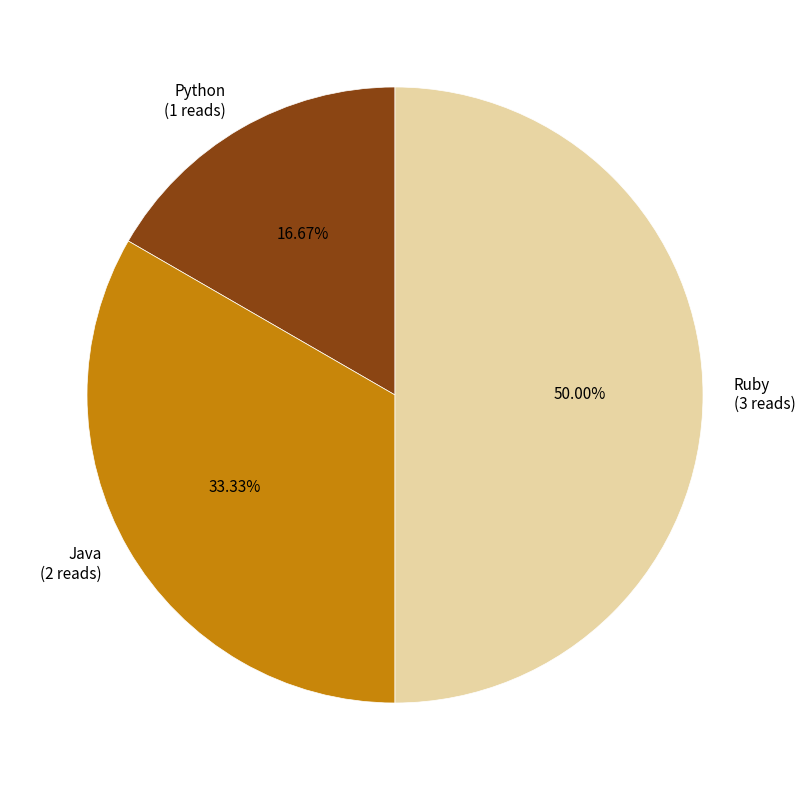

Is it true that Java is 33% of the pie?

True